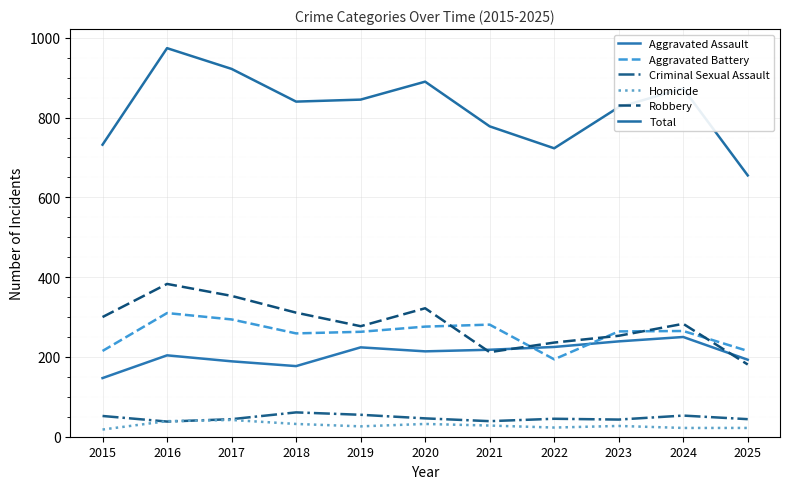

At which label does Aggravated Assault first exceed 214?

2019